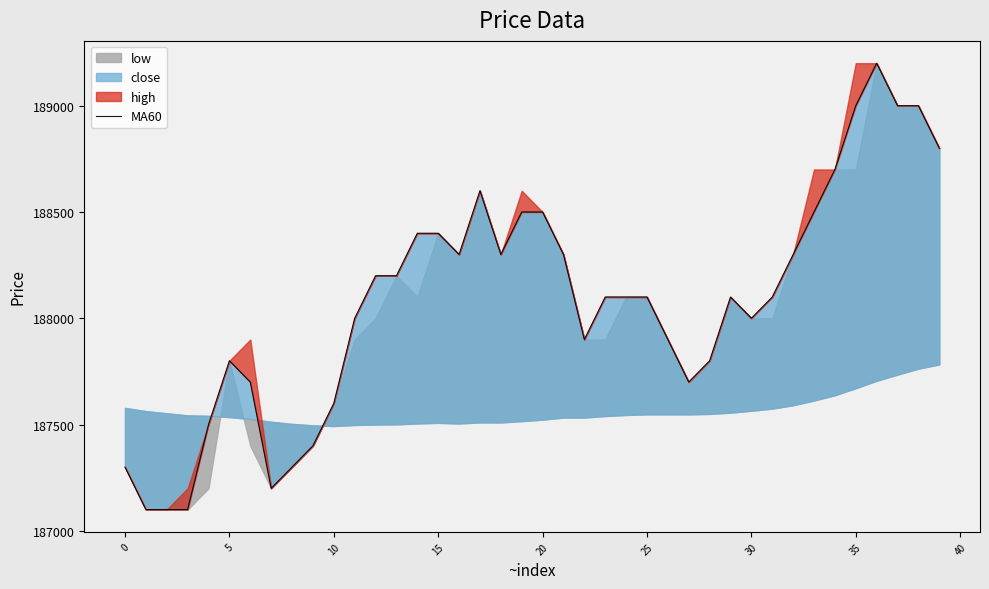

Between 11 and 5, which is larger?

11